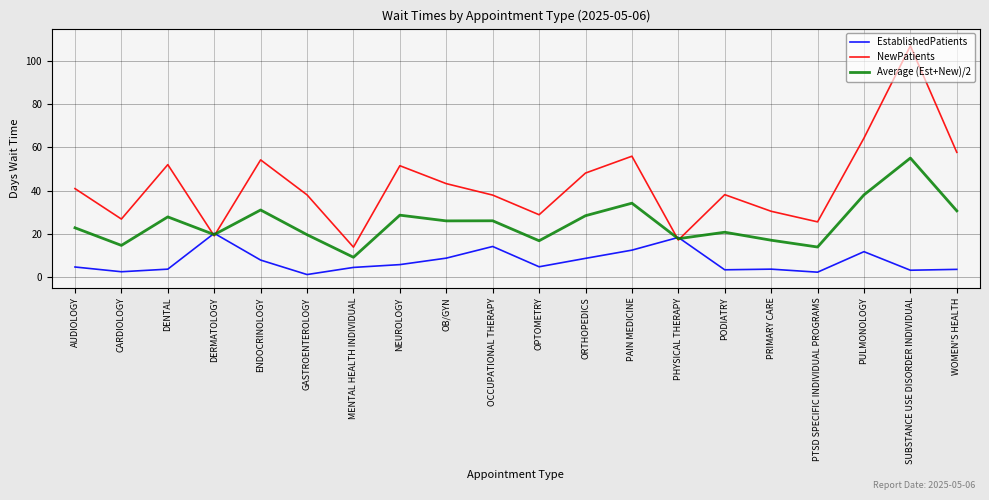

What position from the left is AUDIOLOGY?

1